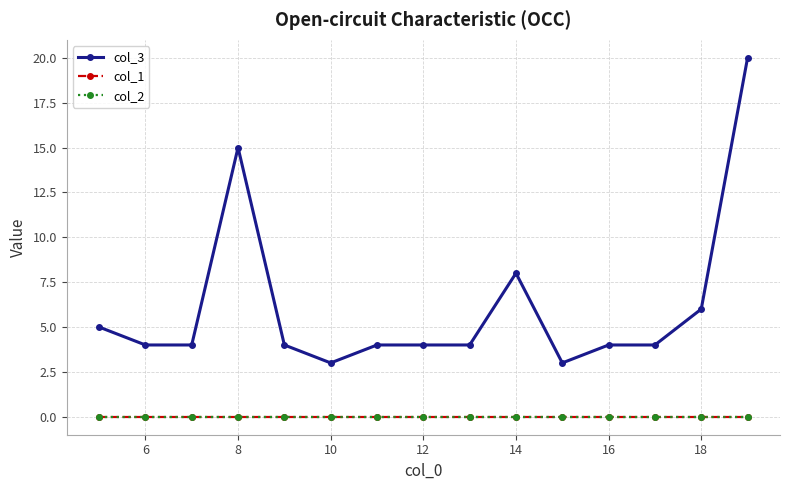

Does the chart have visible grid lines?

Yes